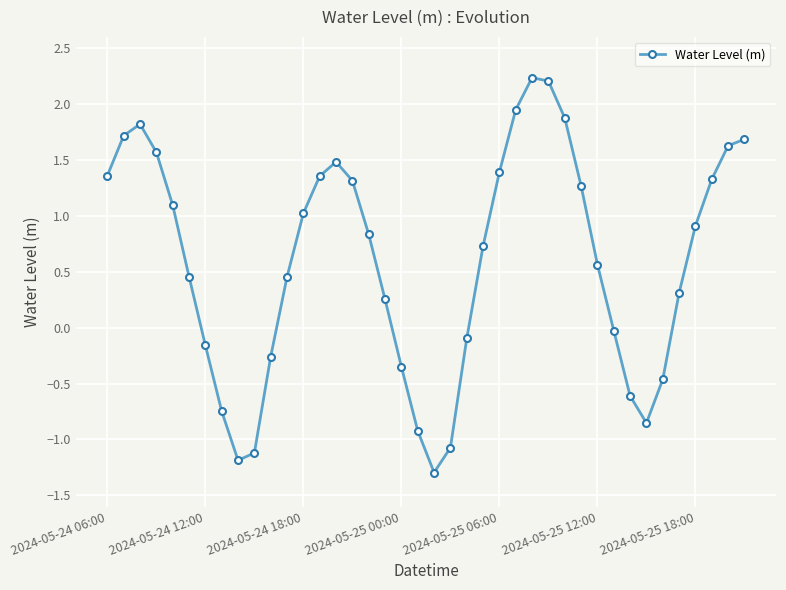

What is the greatest value displayed?

2.2